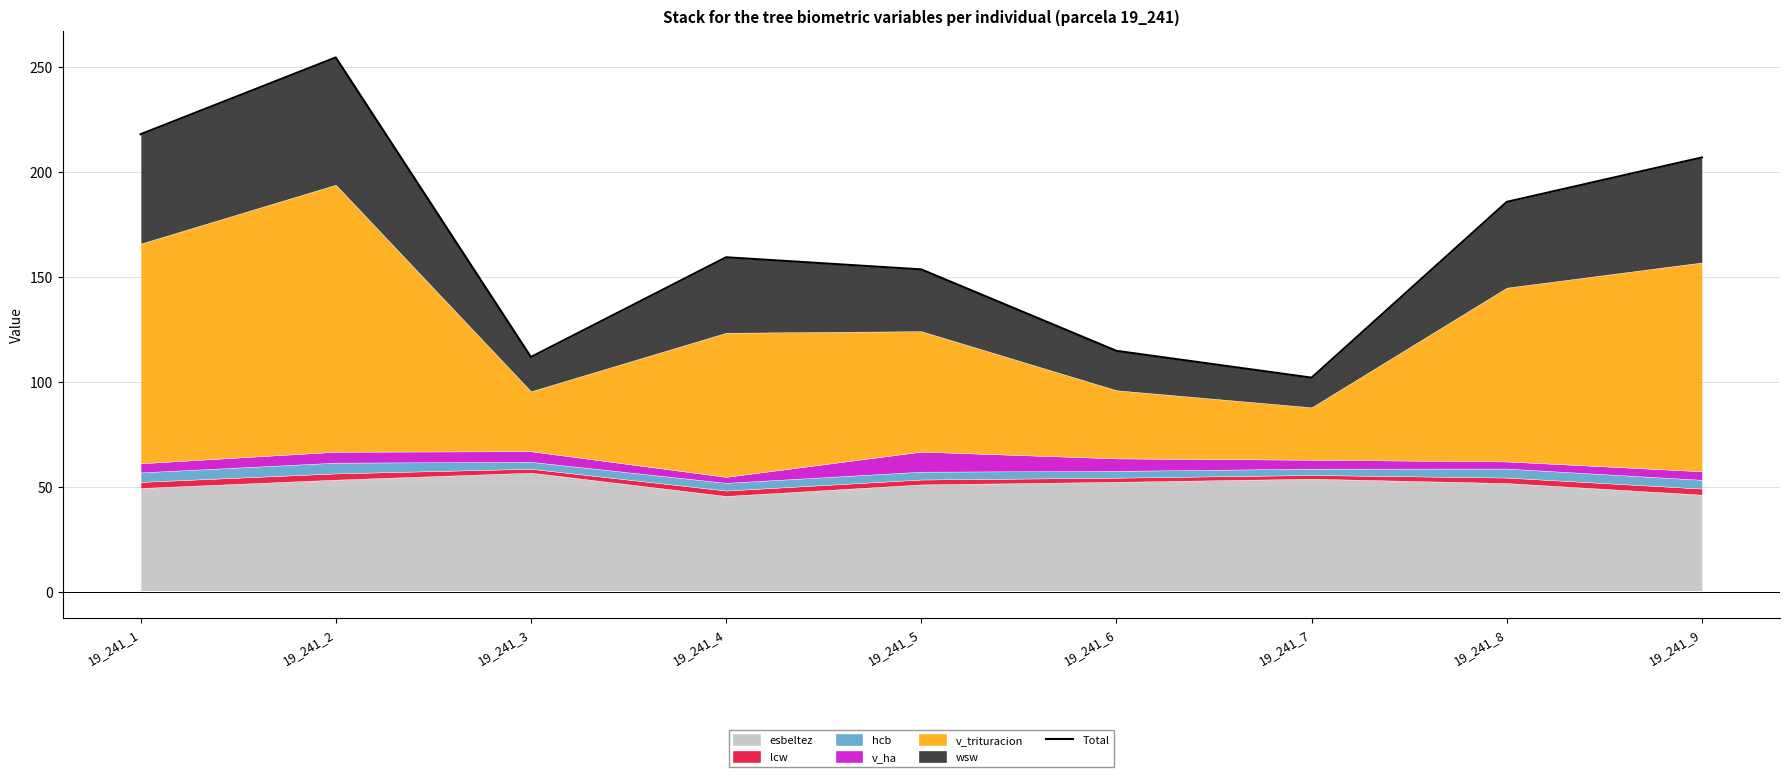

At which category does the data reach its first local peak?

19_241_2